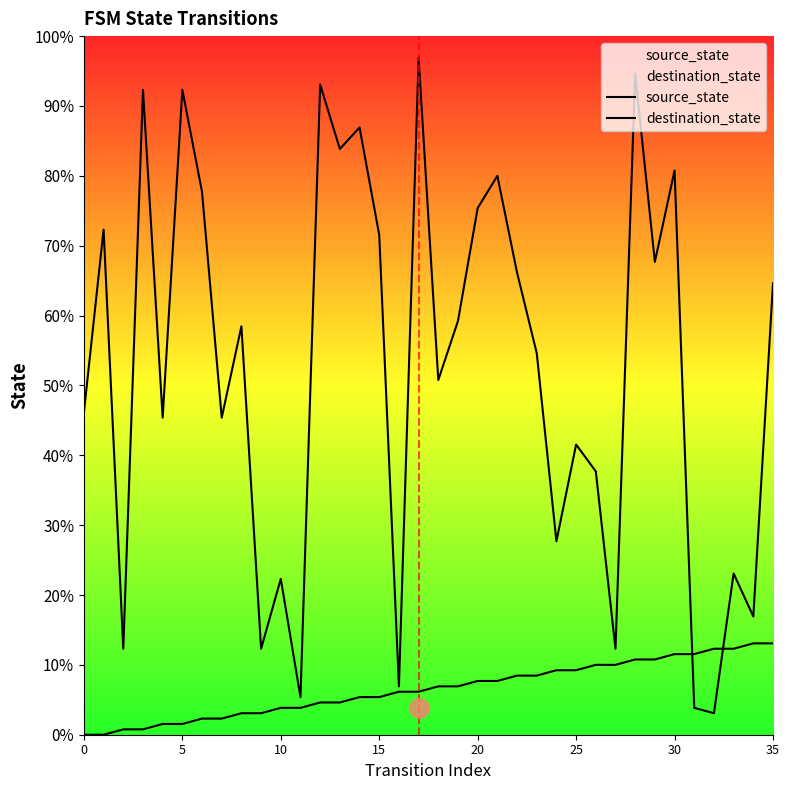

How many intersections are there between destination_state and source_state?

2